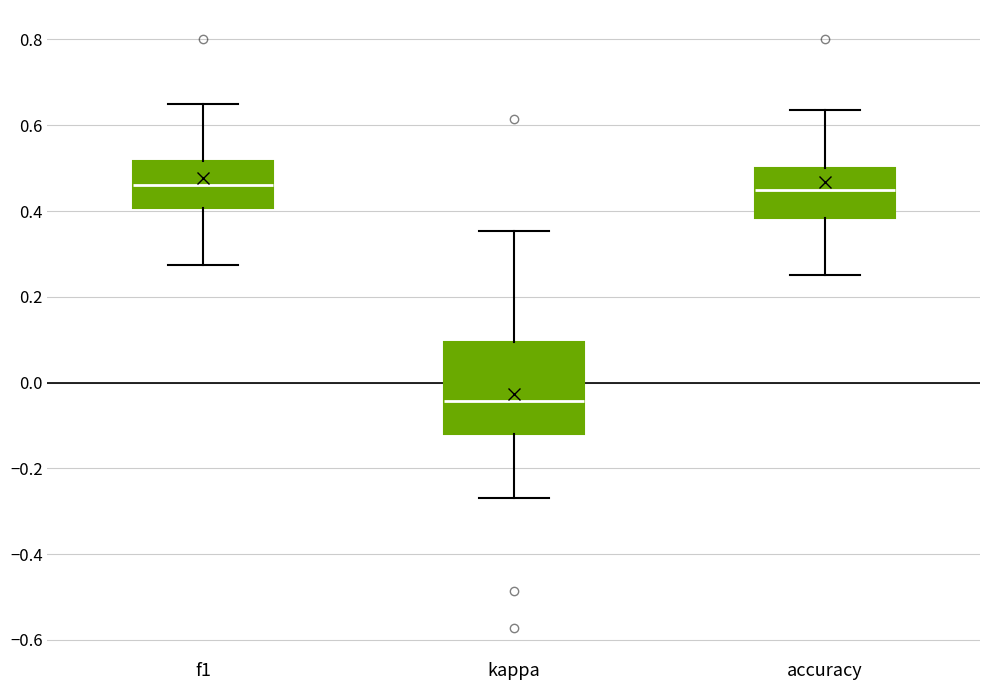

Which box is the tallest, from its lower edge to its upper edge?

kappa